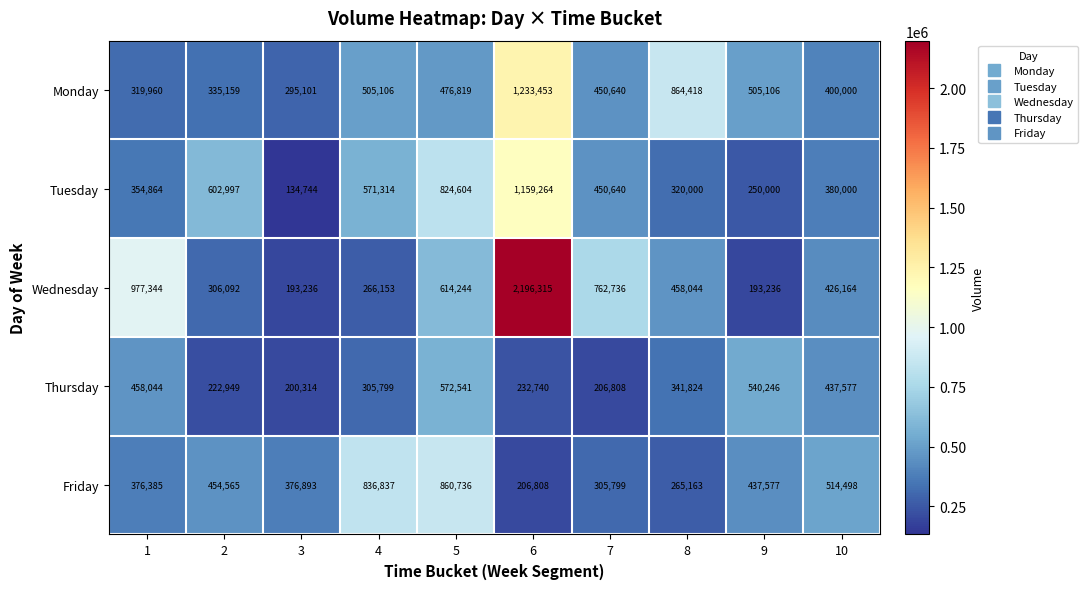

True or false: Monday has a value of 561863 at 2.

False